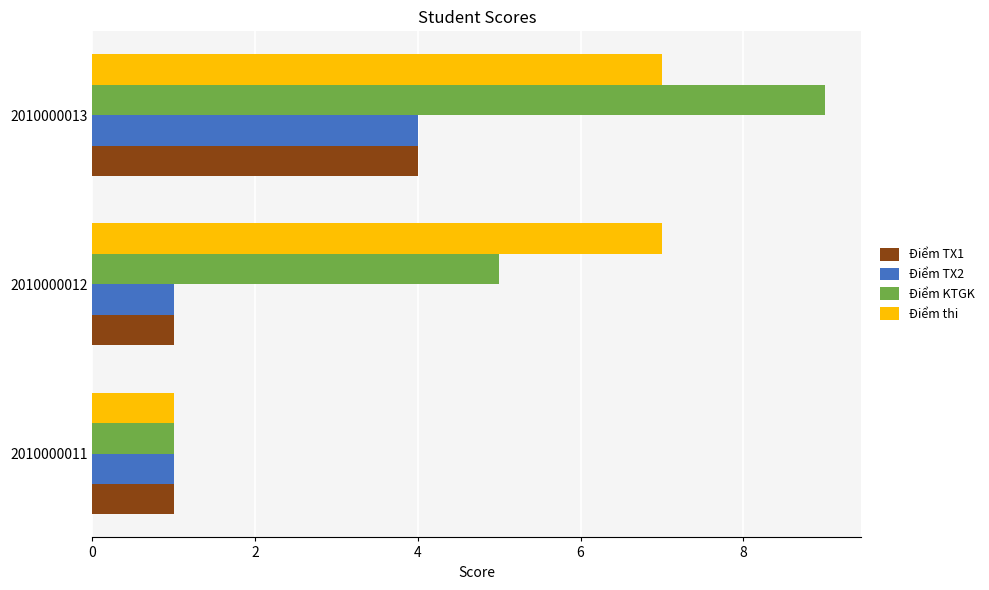

What is the sum of the Điểm thi values at 2010000013 and 2010000011?

8